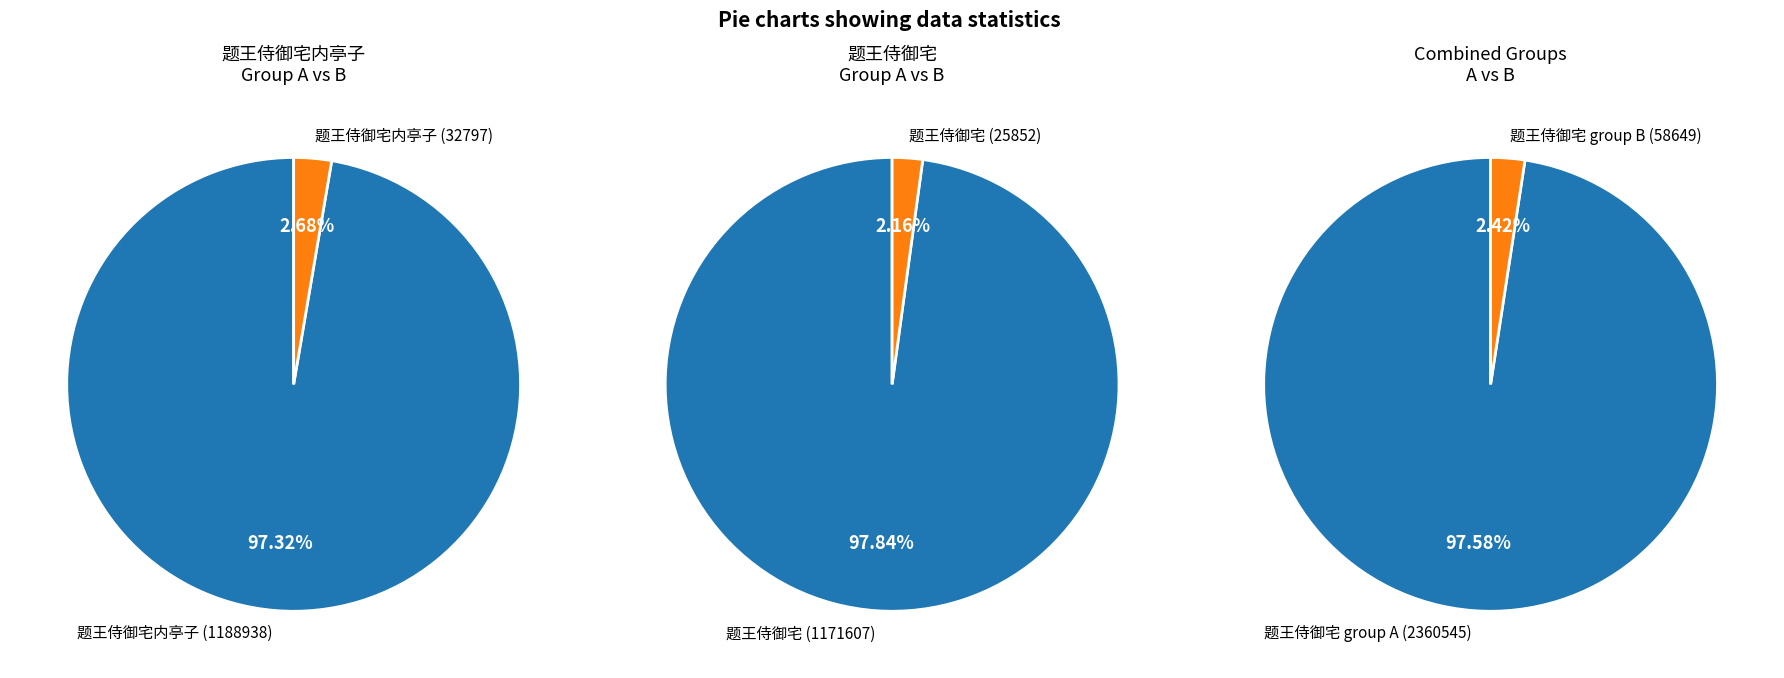

Does 题王侍御宅 (25852) account for over 50% of the chart?

No